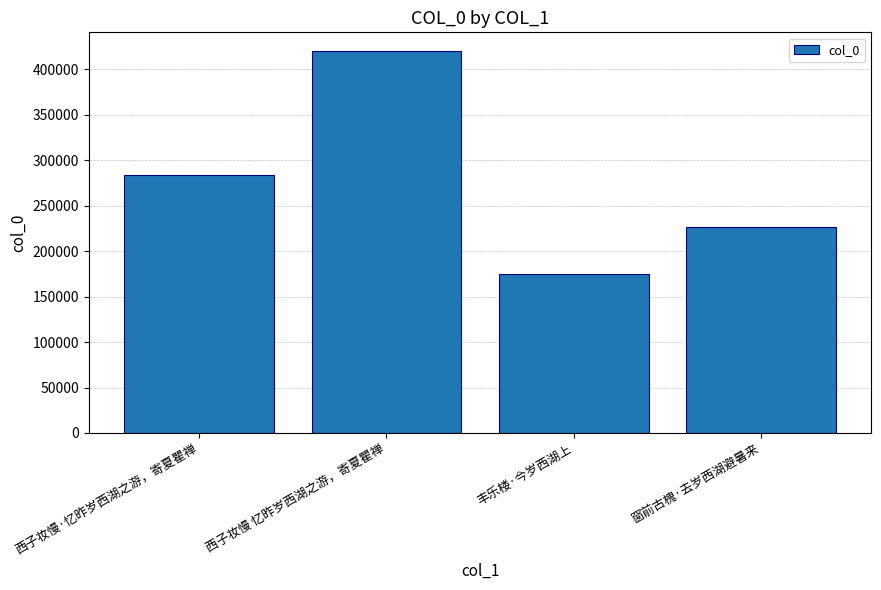

How many data points are less than 283616?

2